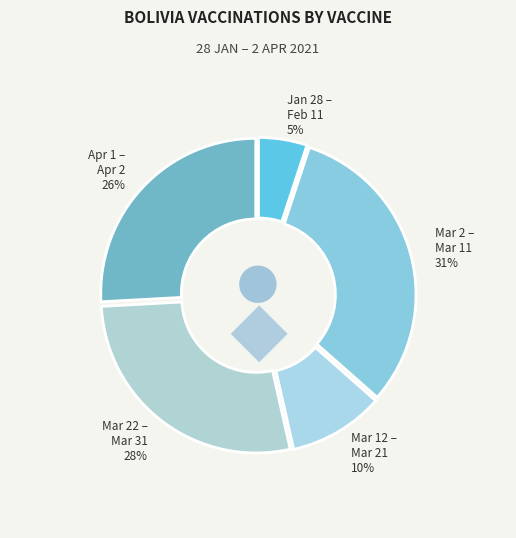

To the nearest percent, what is the difference between the largest and smallest slice percentages?

26%